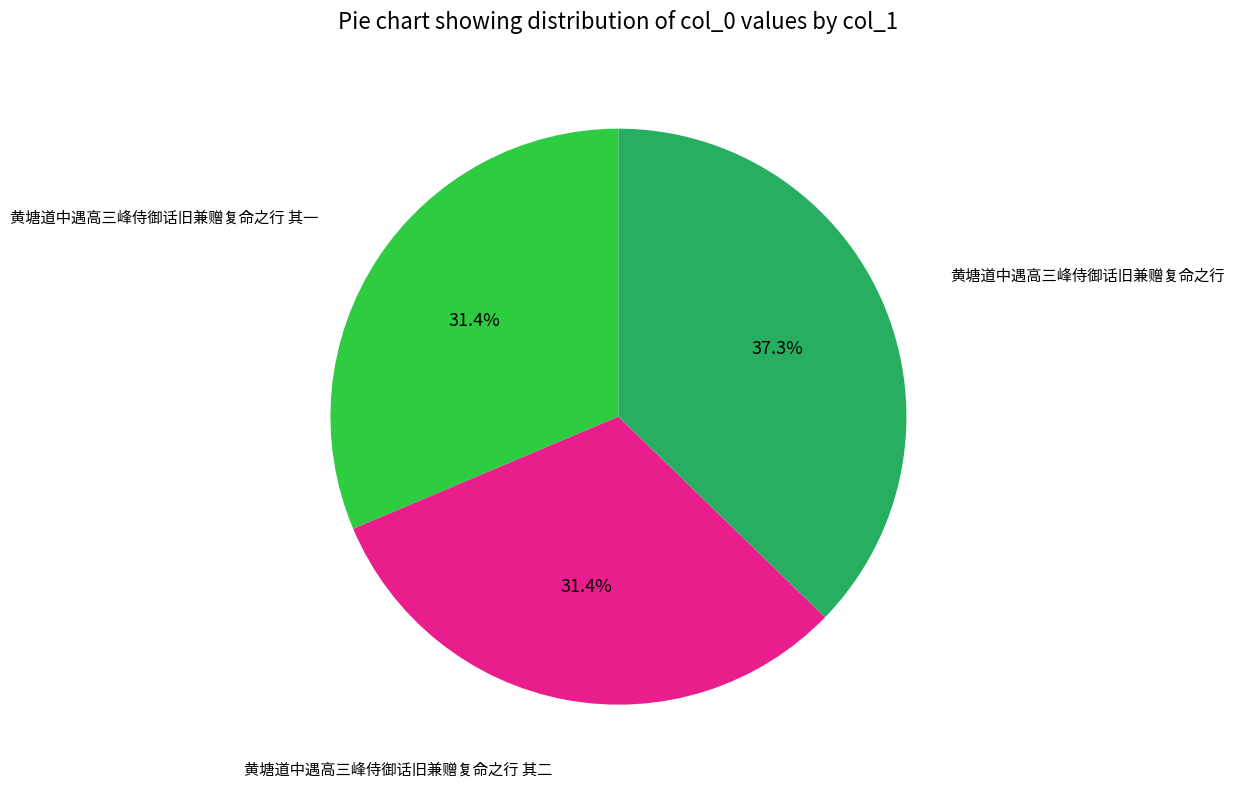

How many segments does this pie chart have?

3